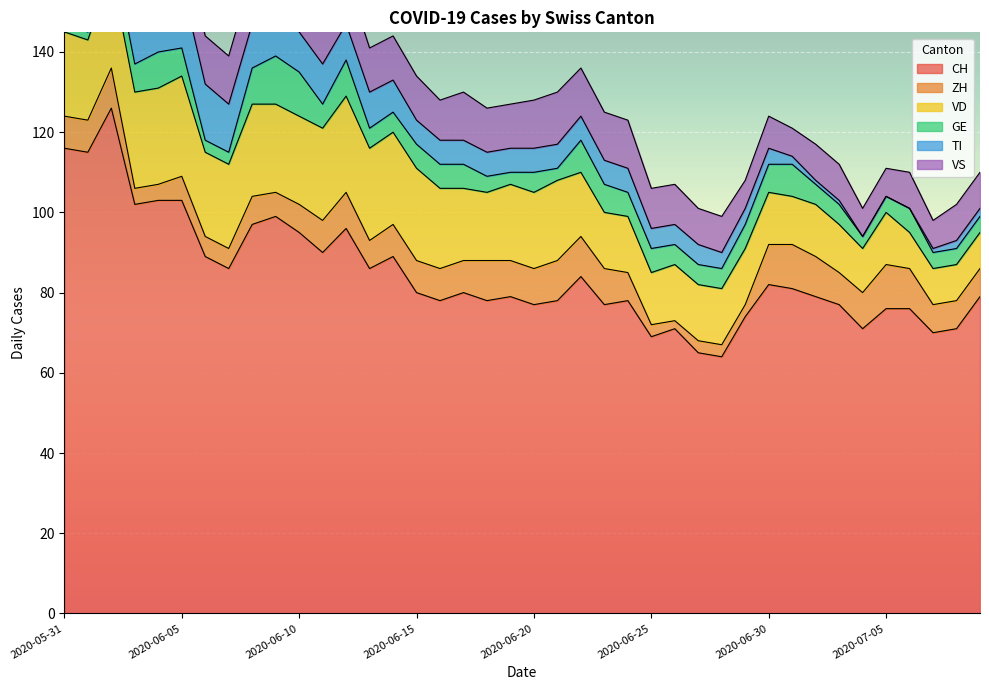

What position from the left is 2020-06-25?

26